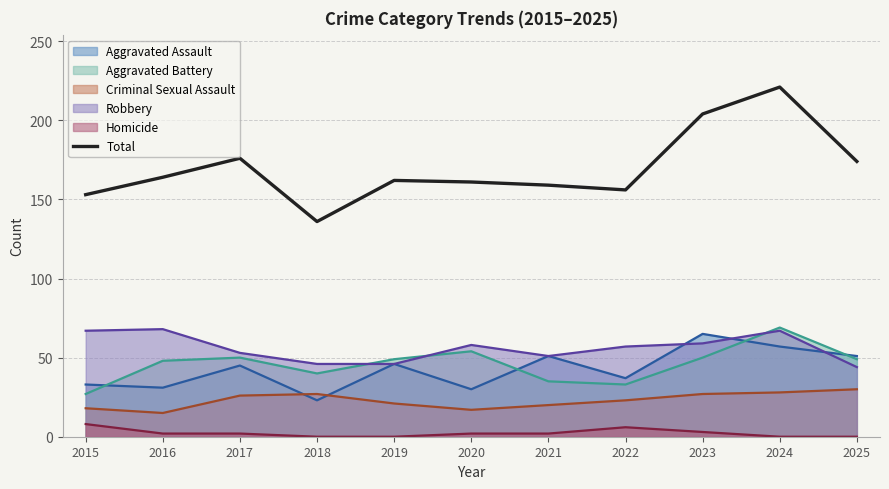

The value at 2022 is 156. True or false?

True